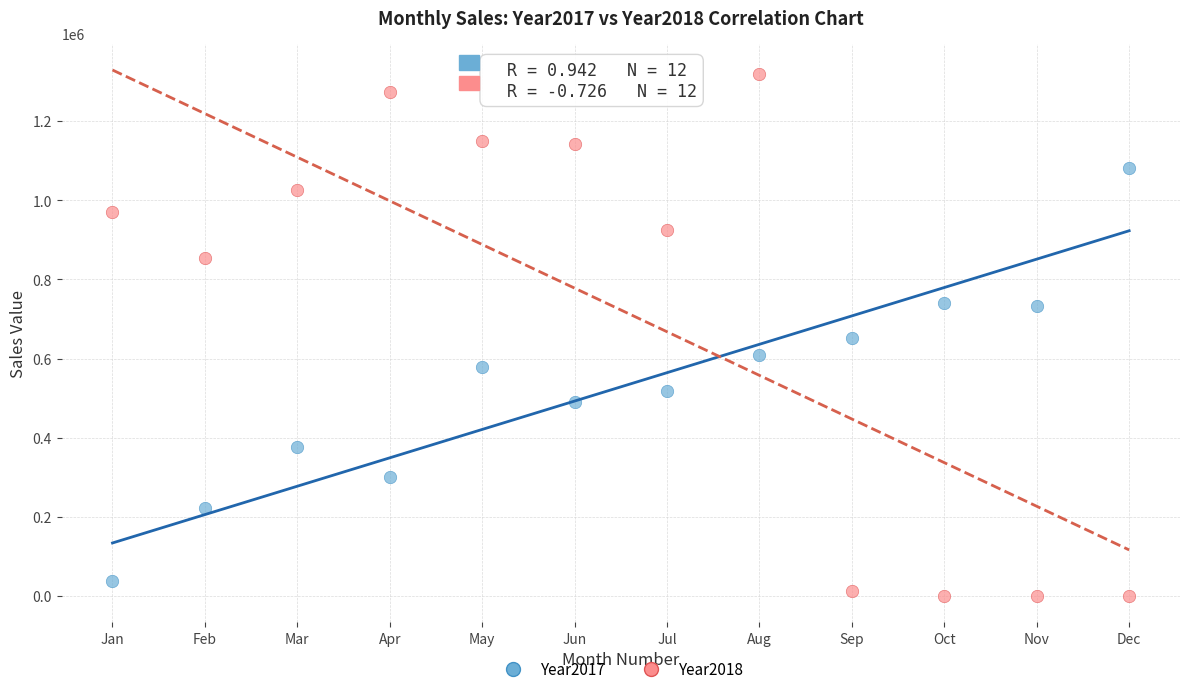

Across all data points, what is the range of Y values (max minus min)?

1319737.7